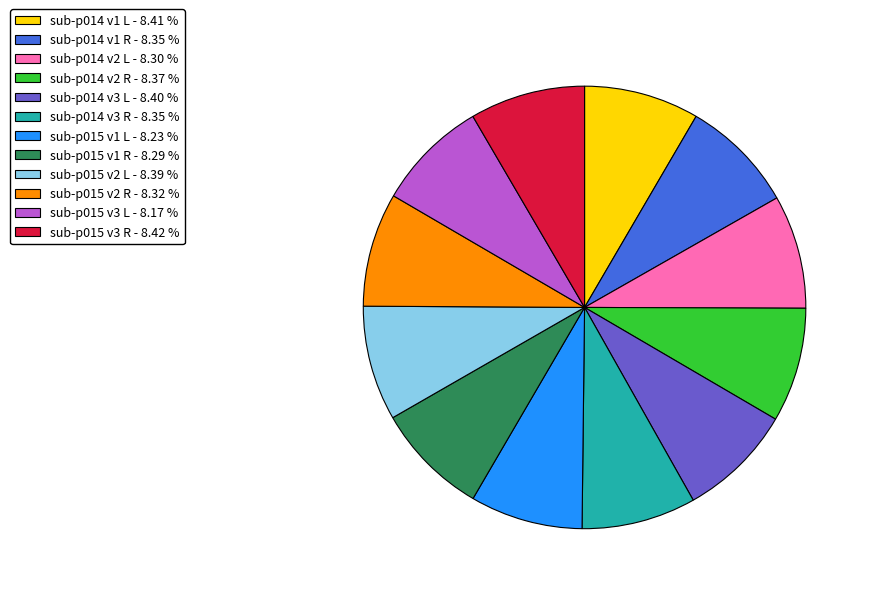

Is there a majority slice in this chart?

No